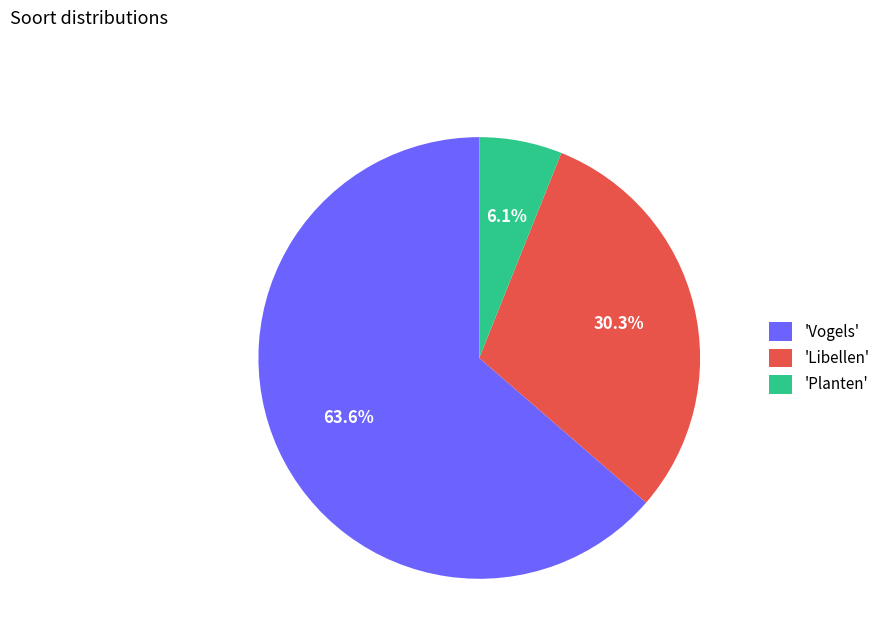

How many segments does this pie chart have?

3